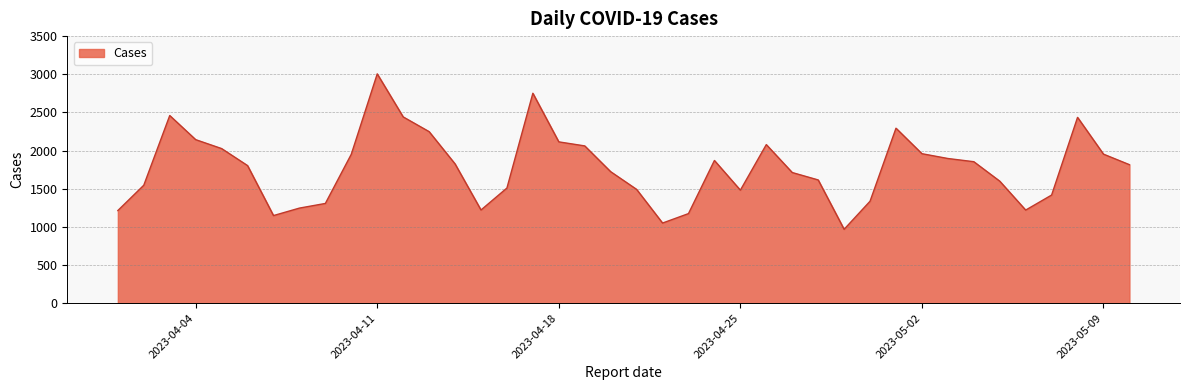

What is the smallest value displayed?

968